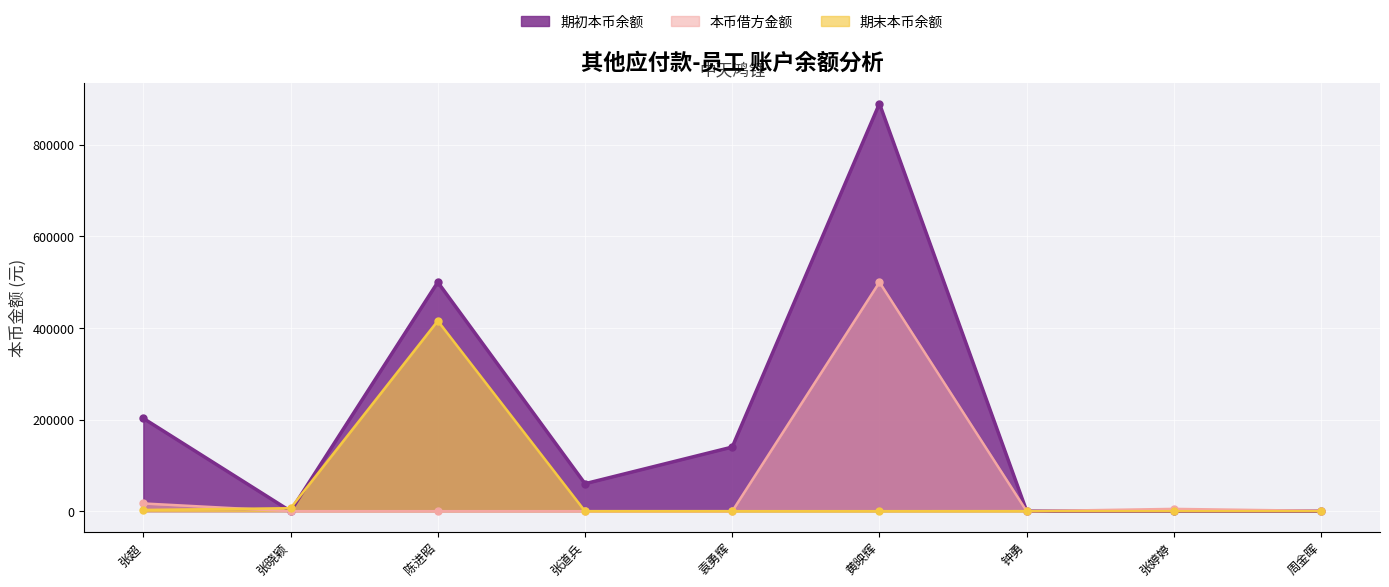

List the series in order of their peak value, highest first.

期初本币余额, 本币借方金额, 期末本币余额